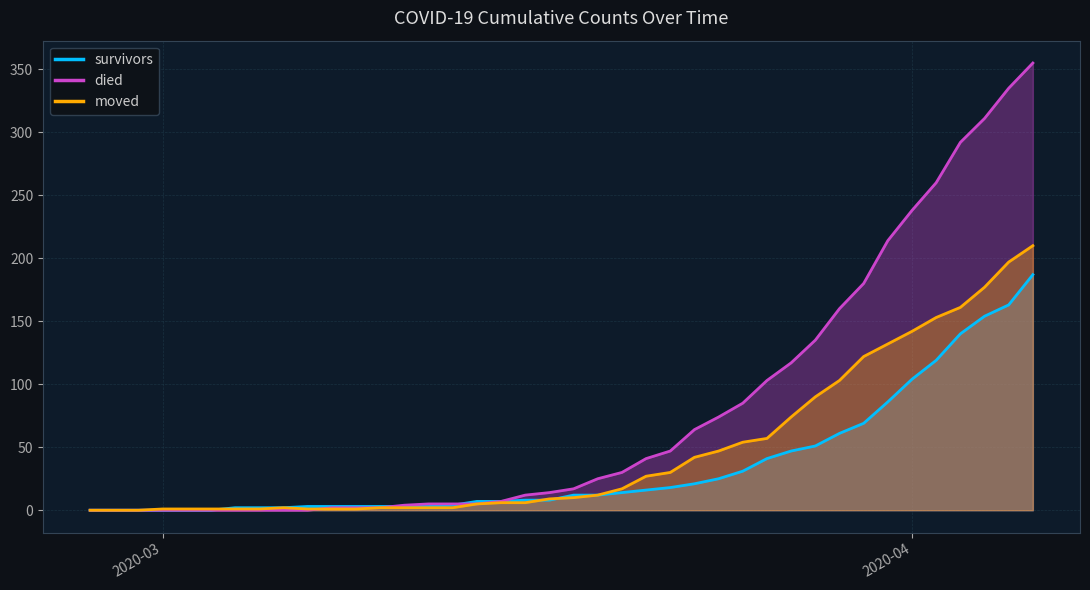

What is the label of the 24th point from the left?

2020-03-21